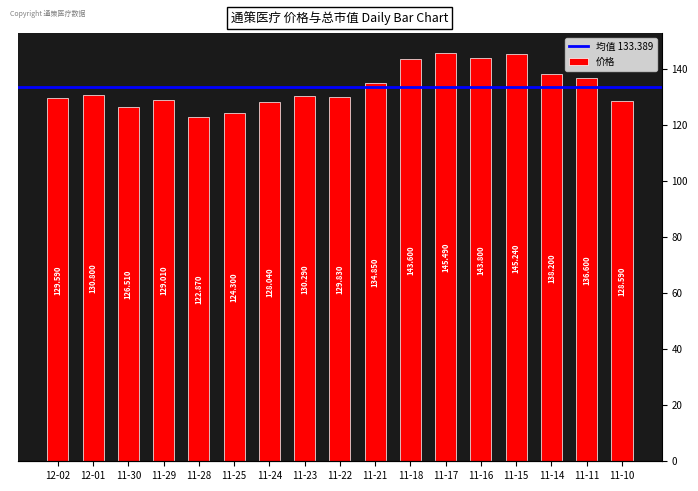

What is the greatest value displayed?

145.5